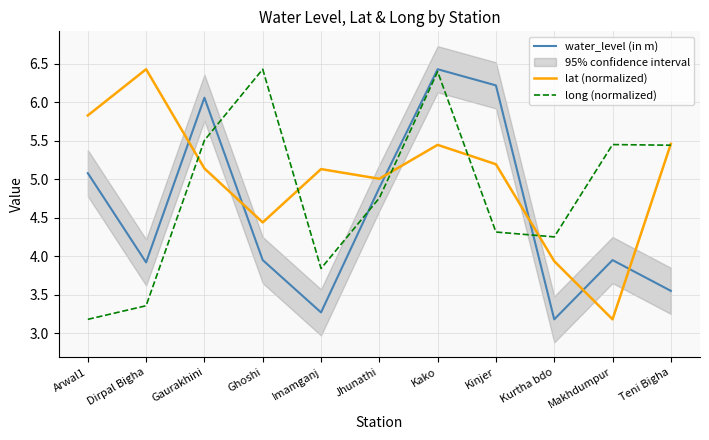

How many times do lat (normalized) and long (normalized) cross each other?

6